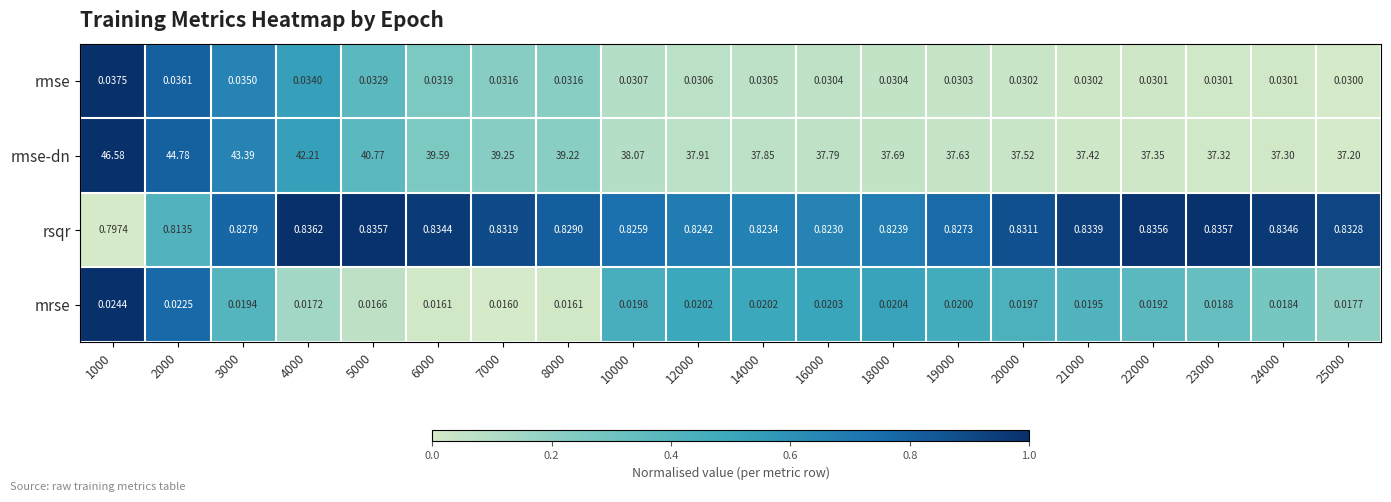

Which series changed the most between 4000 and 25000?

rmse-dn